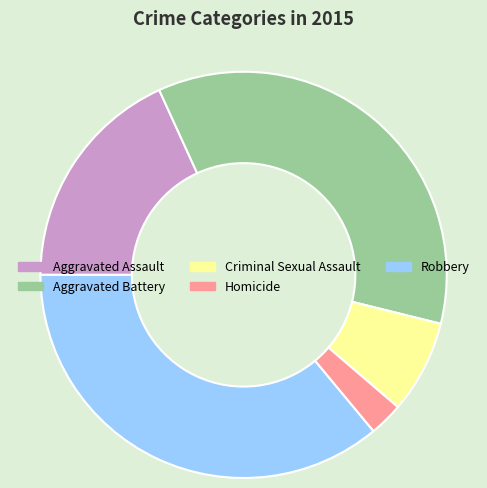

Do Aggravated Battery and Homicide together represent more than half of the pie?

No